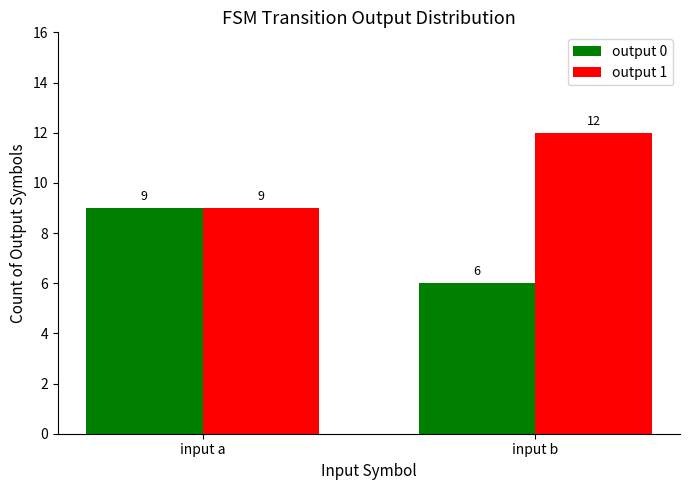

How many output 0 values are between 6 and 9?

2